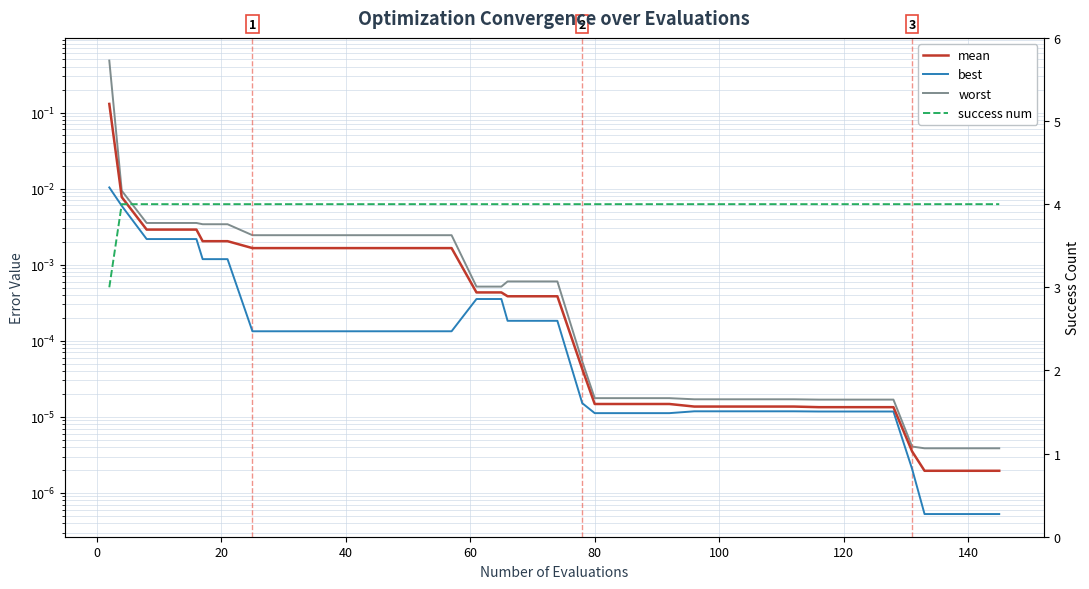

Reading right to left, list all the values displayed in this chart.

mean: 0.0	0.0	0.0	0.0	0.0	0.0	0.0	0.0	0.0	0.0	0.0	0.0	0.0	0.0	0.0	0.0	0.0	0.0	0.0	0.0	0.0	0.0	0.0	0.0	0.0	0.0	0.0	0.0	0.0	0.0	0.0	0.0	0.0	0.0	0.0	0.0	0.0	0.0	0.0	0.1
best: 0.0	0.0	0.0	0.0	0.0	0.0	0.0	0.0	0.0	0.0	0.0	0.0	0.0	0.0	0.0	0.0	0.0	0.0	0.0	0.0	0.0	0.0	0.0	0.0	0.0	0.0	0.0	0.0	0.0	0.0	0.0	0.0	0.0	0.0	0.0	0.0	0.0	0.0	0.0	0.0
worst: 0.0	0.0	0.0	0.0	0.0	0.0	0.0	0.0	0.0	0.0	0.0	0.0	0.0	0.0	0.0	0.0	0.0	0.0	0.0	0.0	0.0	0.0	0.0	0.0	0.0	0.0	0.0	0.0	0.0	0.0	0.0	0.0	0.0	0.0	0.0	0.0	0.0	0.0	0.0	0.5
success num: 4.0	4.0	4.0	4.0	4.0	4.0	4.0	4.0	4.0	4.0	4.0	4.0	4.0	4.0	4.0	4.0	4.0	4.0	4.0	4.0	4.0	4.0	4.0	4.0	4.0	4.0	4.0	4.0	4.0	4.0	4.0	4.0	4.0	4.0	4.0	4.0	4.0	4.0	4.0	3.0